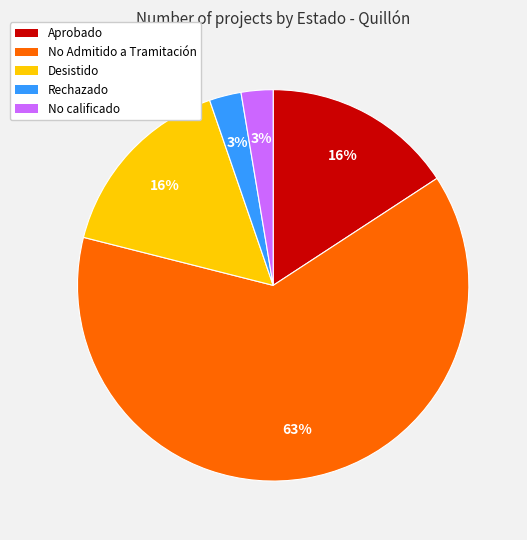

To the nearest percent, what portion does No calificado represent?

3%